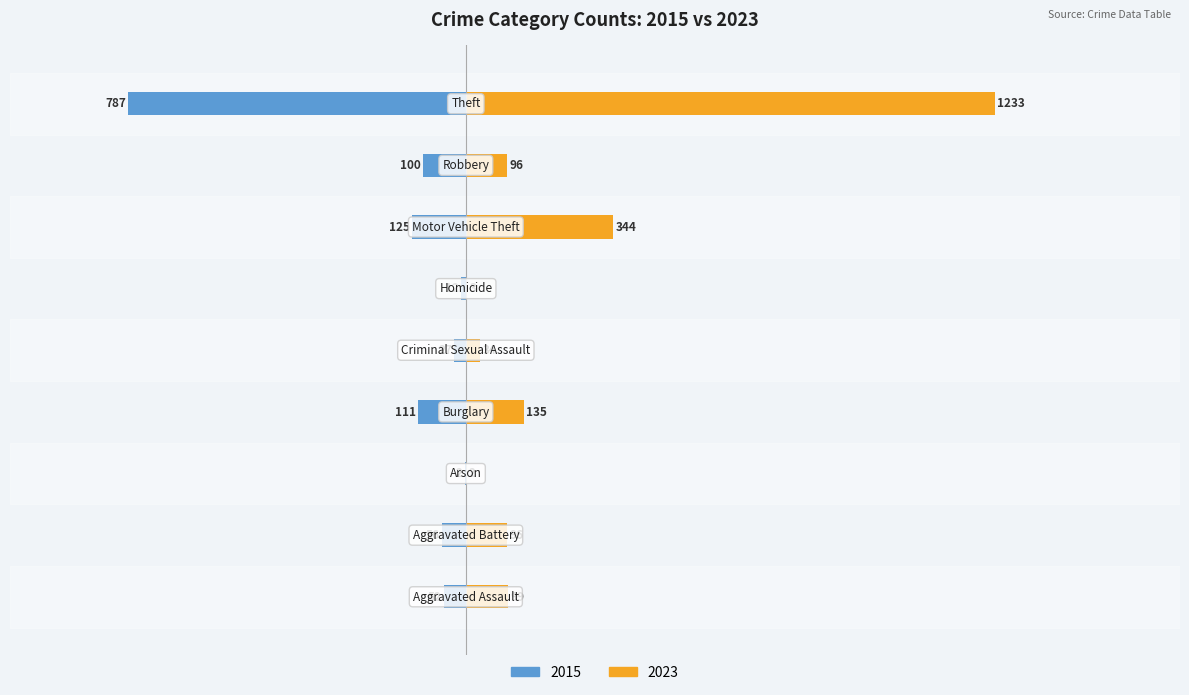

What is the lowest value of the 2023 series?

2